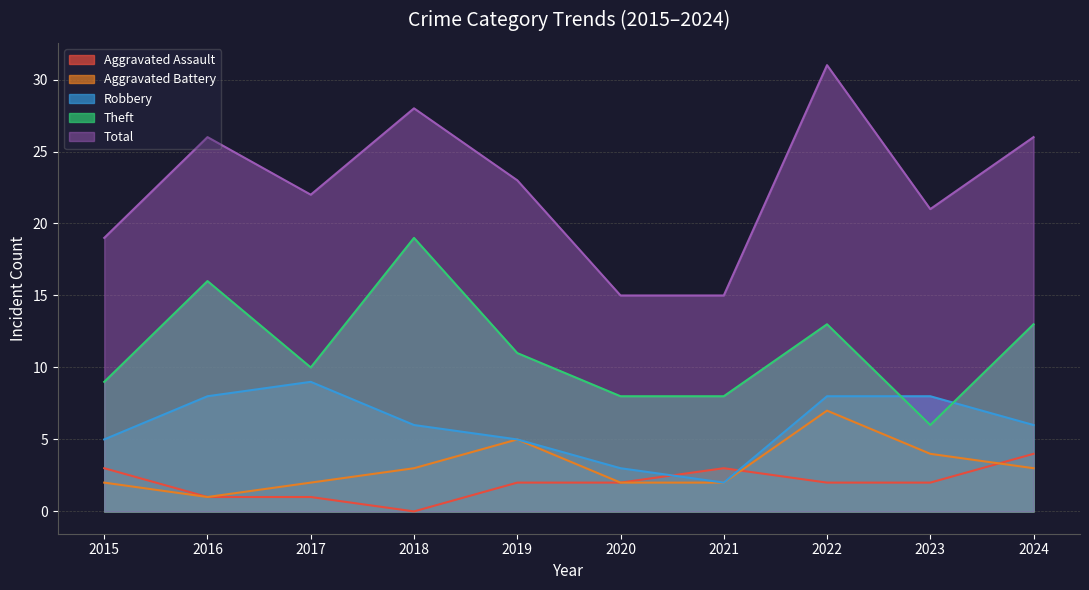

Which series has the largest range (max minus min)?

Total